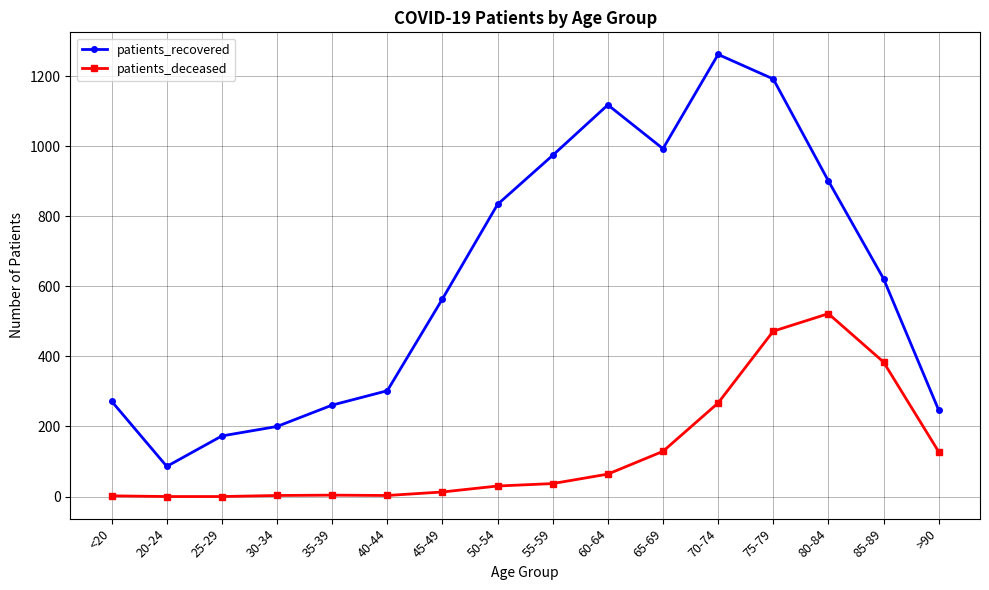

How many lines are shown in the chart?

2